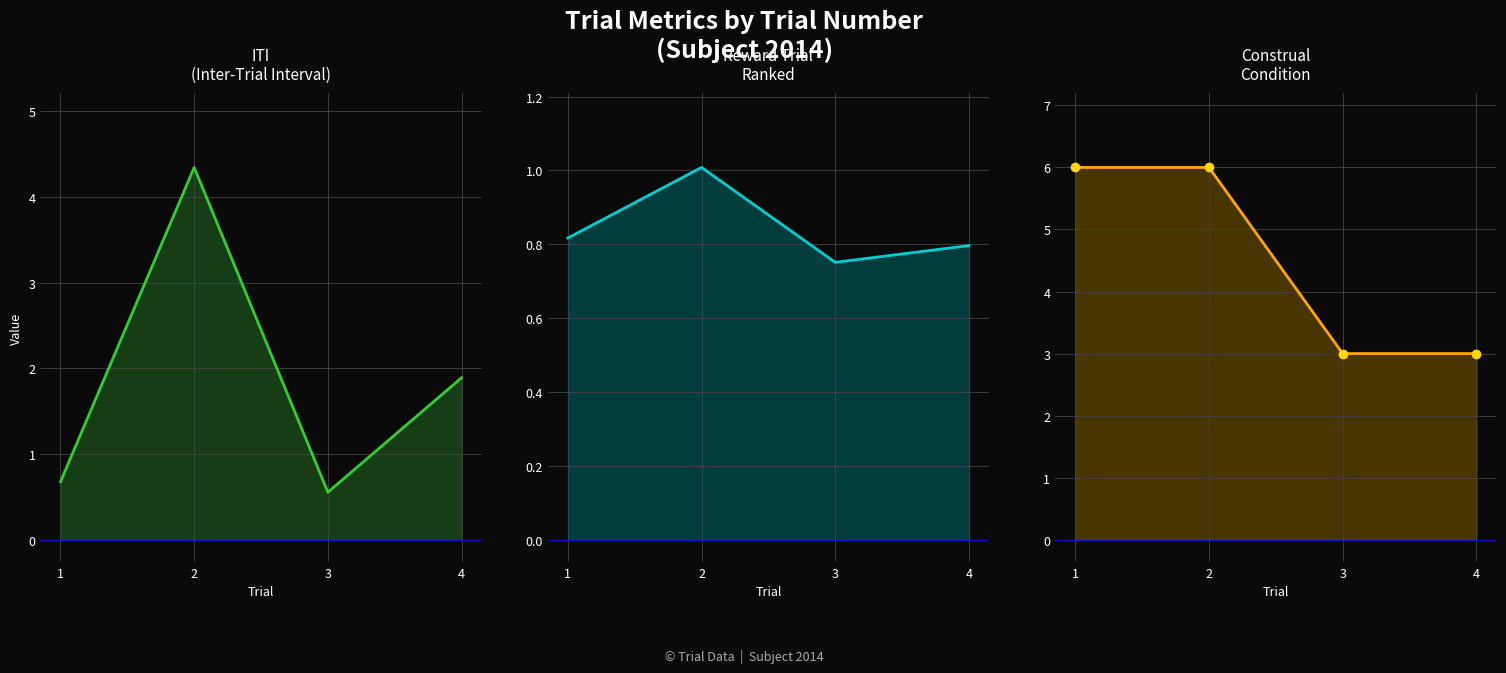

Reading left to right, list all the values displayed in this chart.

ITI line: 1=0.7	2=4.3	3=0.6	4=1.9
RewardTrialRanked line: 1=0.8	2=1.0	3=0.8	4=0.8
Construal_Condition line: 1=6.0	2=6.0	3=3.0	4=3.0